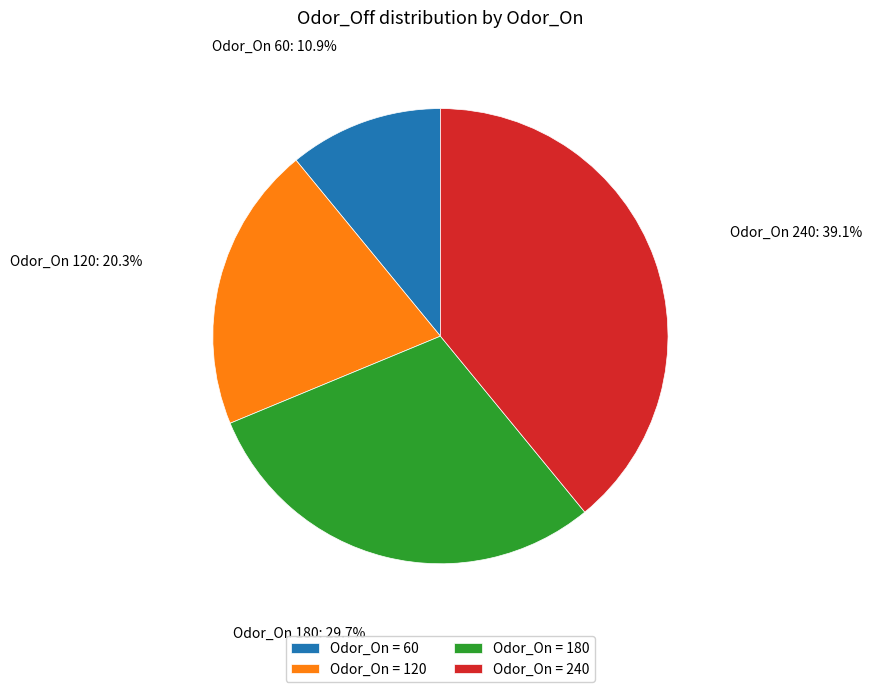

What is the ratio of the value at Odor_On 60 to the value at Odor_On 120?

0.5